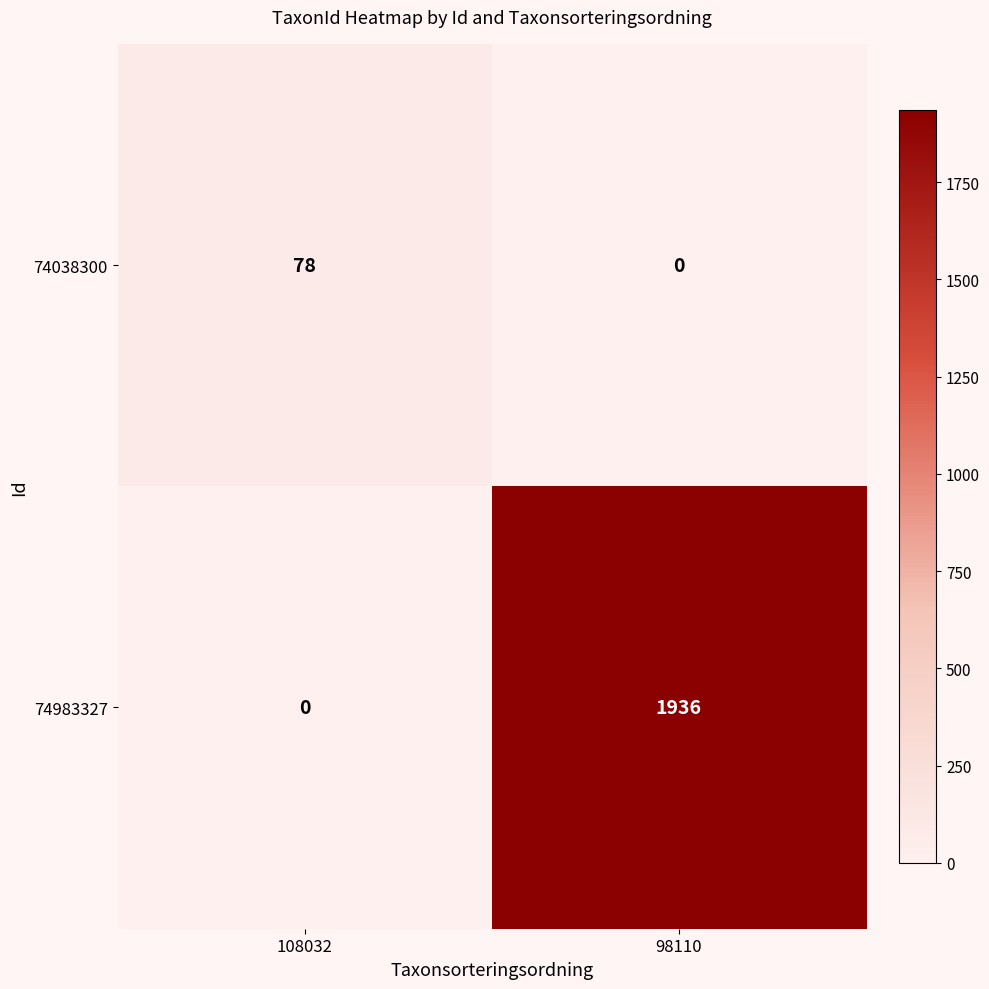

Reading left to right, transcribe all the data shown in this chart.

74038300: 108032=78	98110=0
74983327: 108032=0	98110=1936